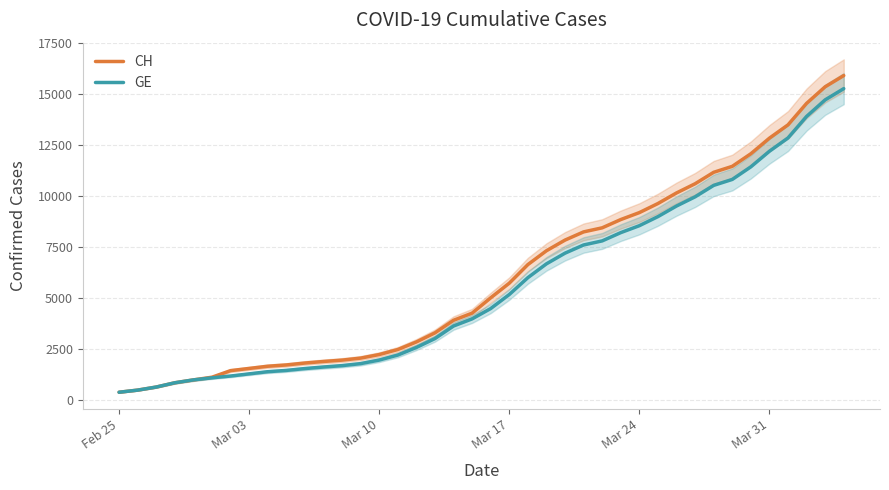

What is the minimum value for GE?

375